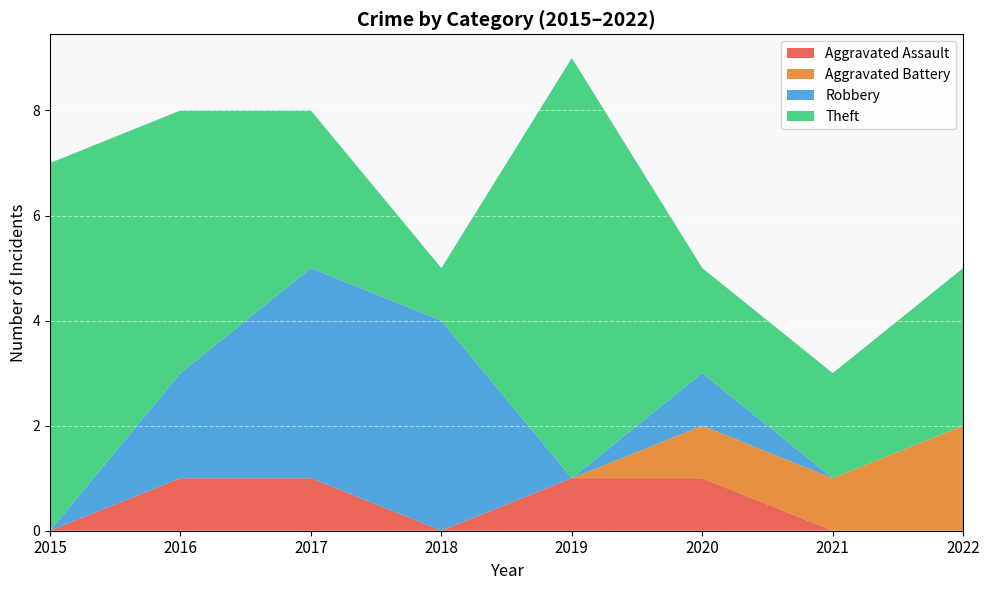

Reading right to left, transcribe all the data shown in this chart.

Aggravated Assault: 2022=0	2021=0	2020=1	2019=1	2018=0	2017=1	2016=1	2015=0
Aggravated Battery: 2022=2	2021=1	2020=1	2019=0	2018=0	2017=0	2016=0	2015=0
Robbery: 2022=0	2021=0	2020=1	2019=0	2018=4	2017=4	2016=2	2015=0
Theft: 2022=3	2021=2	2020=2	2019=8	2018=1	2017=3	2016=5	2015=7